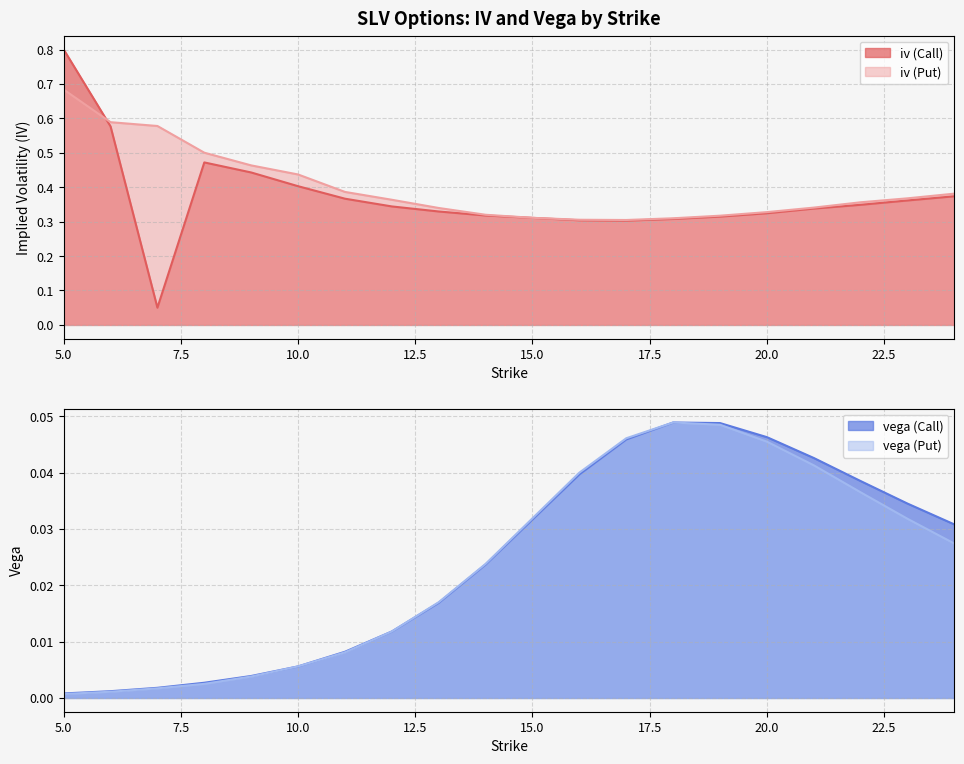

True or false: iv (Call) and vega (Put) intersect in this chart.

False